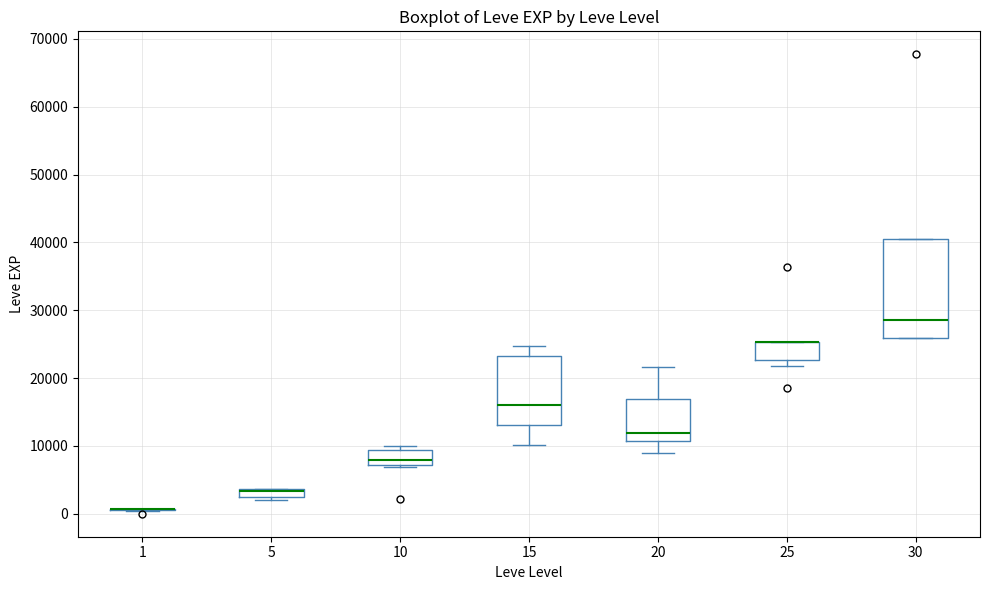

Where does the median line of the box at x = 10 sit on the y-axis? The values are not printed on the chart, so give them approximately, as read against the axis.

8000